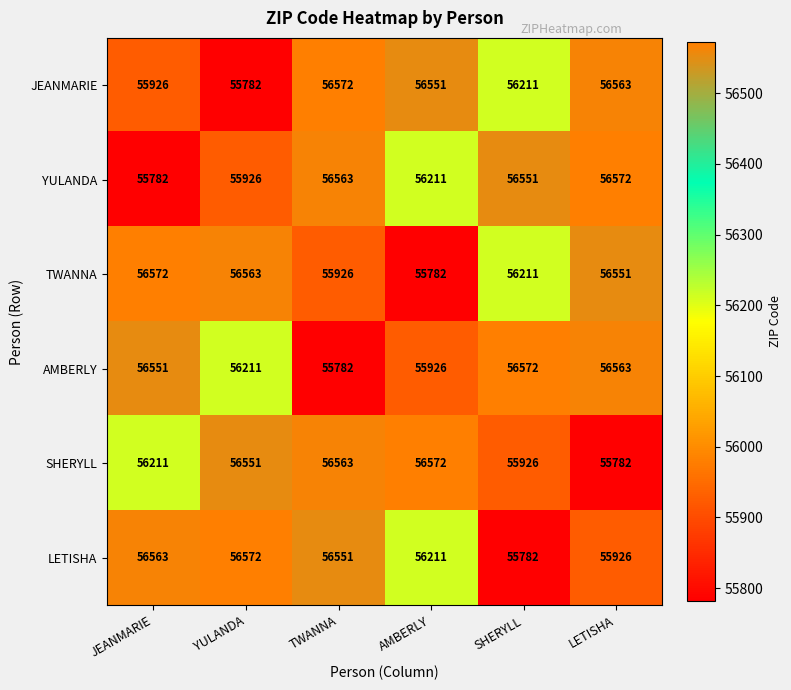

What is the total value across all series at LETISHA?

337957